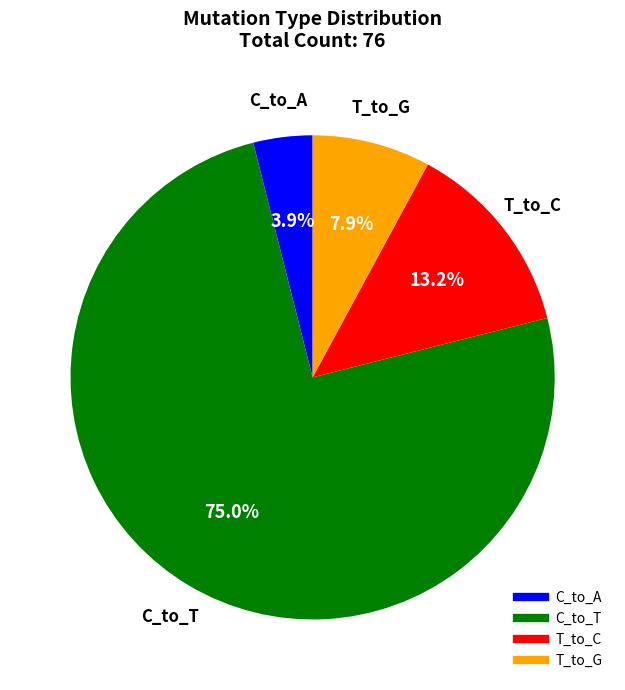

Is there any slice that represents more than half of the pie?

Yes